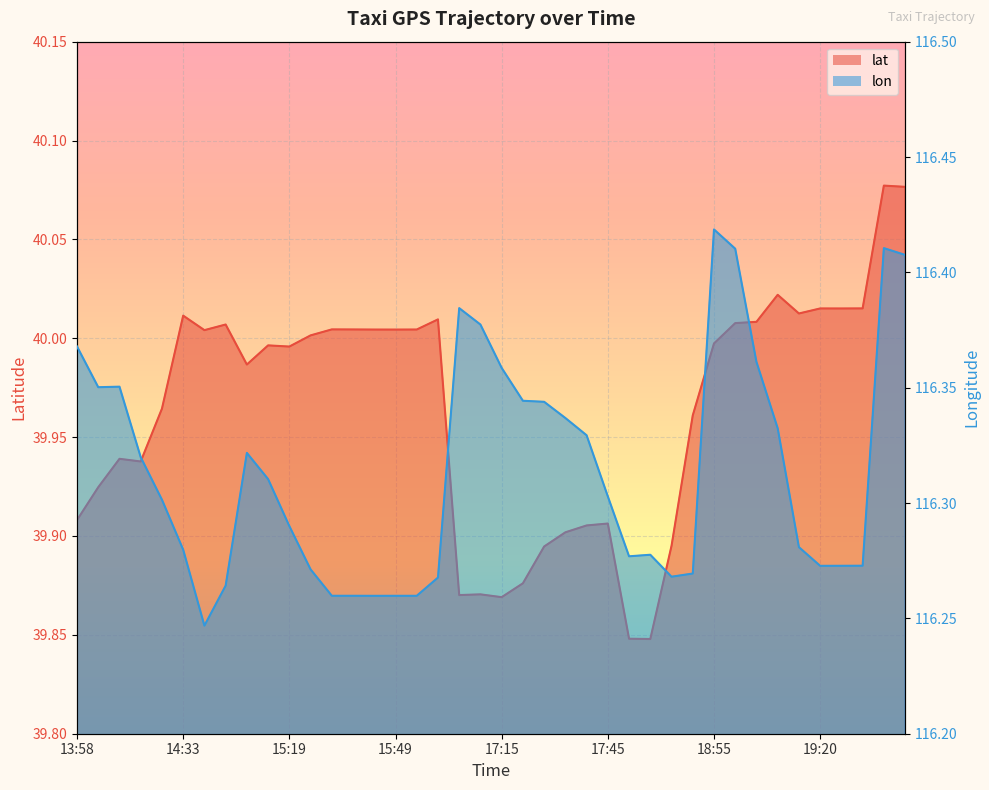

What is the label of the 32nd point from the left?

19:00